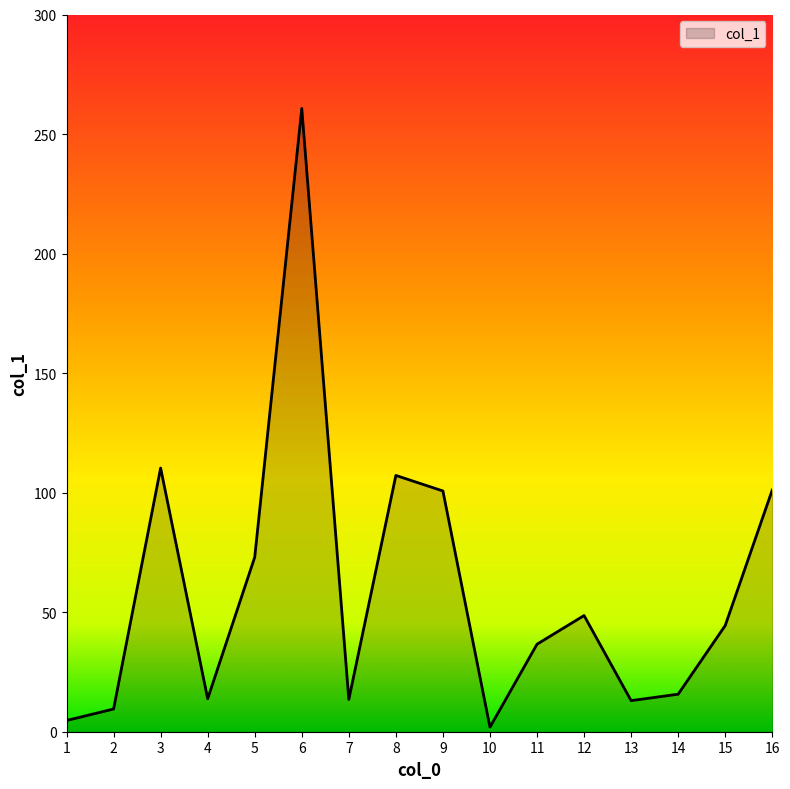

Where does the data first go above 44?

3